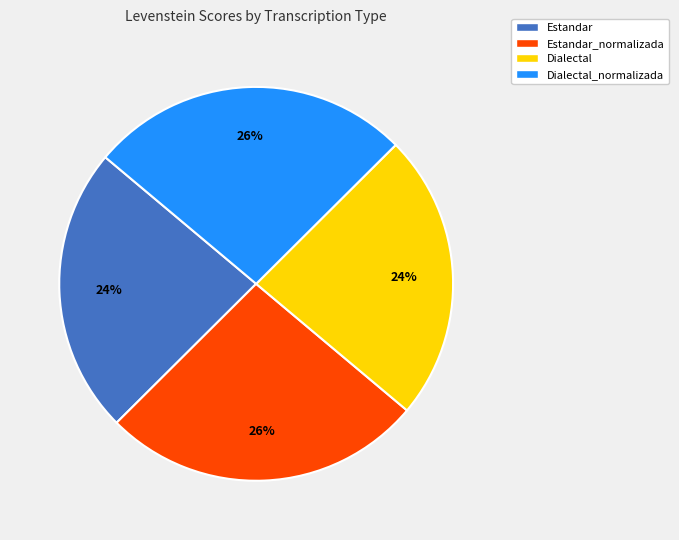

To the nearest percent, what percentage of the pie is Estandar_normalizada?

26%